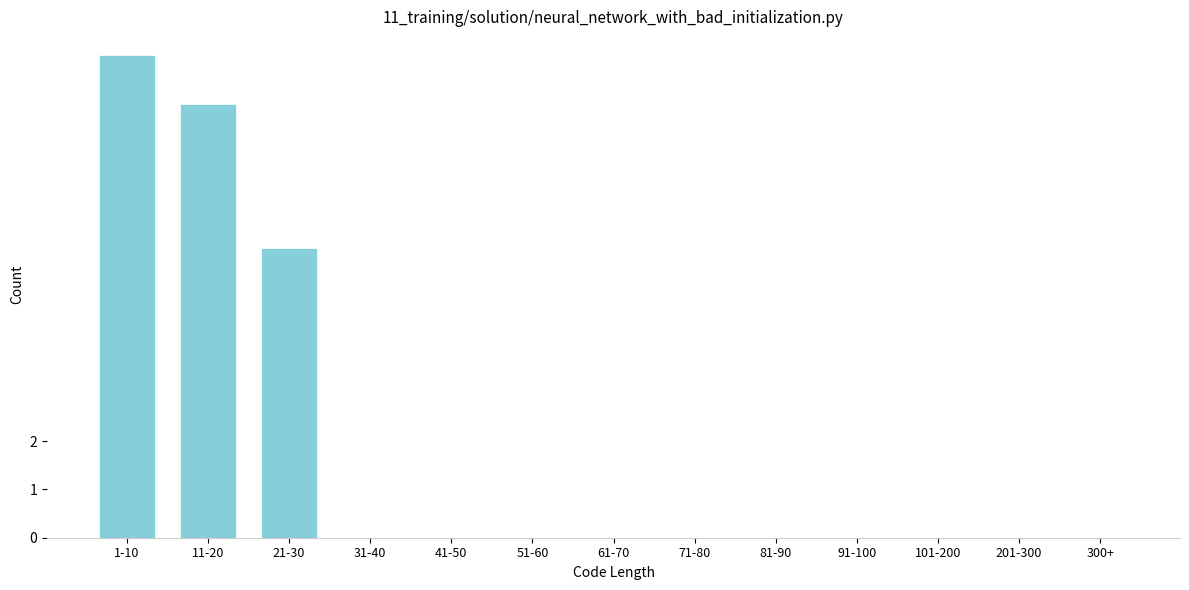

Reading left to right, extract all data points from this chart.

1-10=10	11-20=9	21-30=6	31-40=0	41-50=0	51-60=0	61-70=0	71-80=0	81-90=0	91-100=0	101-200=0	201-300=0	300+=0